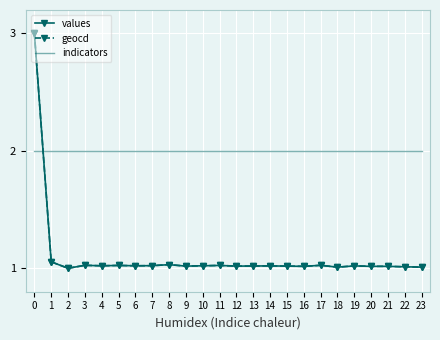

True or false: values has a value of 1.0 at 3.

True